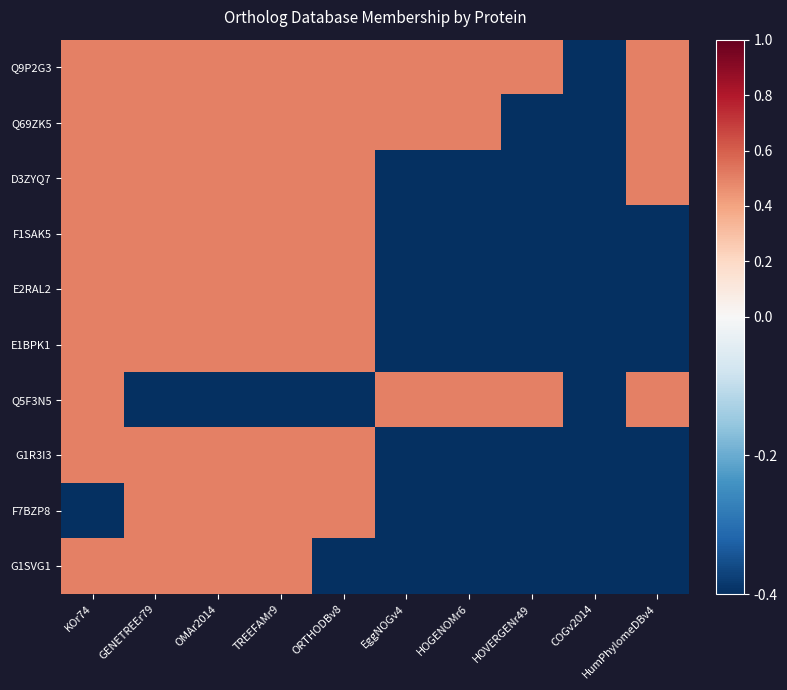

Which series has the largest total across all categories?

Q9P2G3